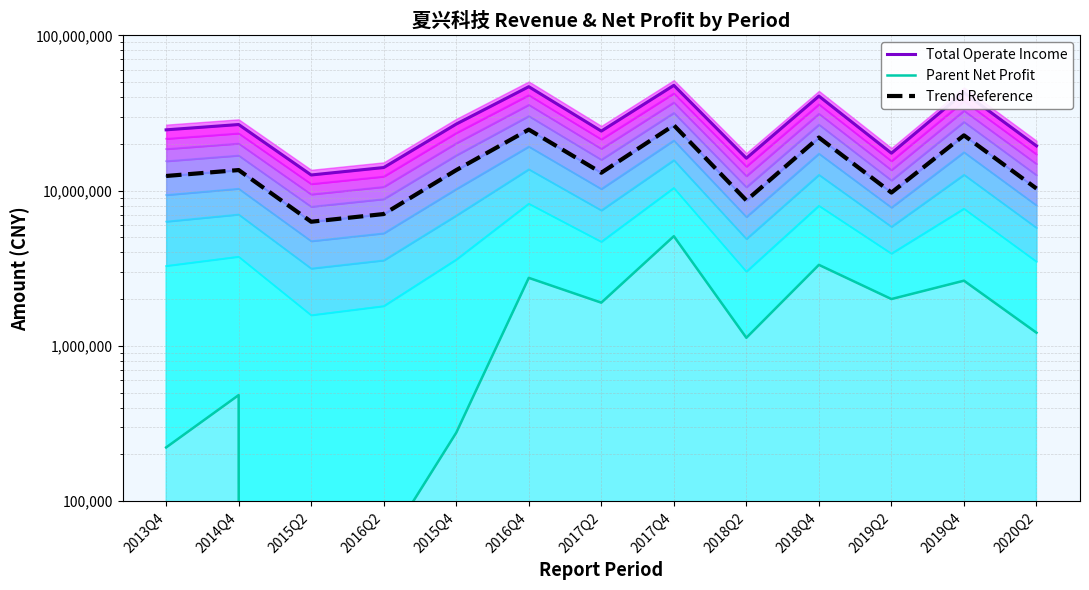

Between 2019Q2 and 2019Q4, which series saw the biggest shift?

Total Operate Income